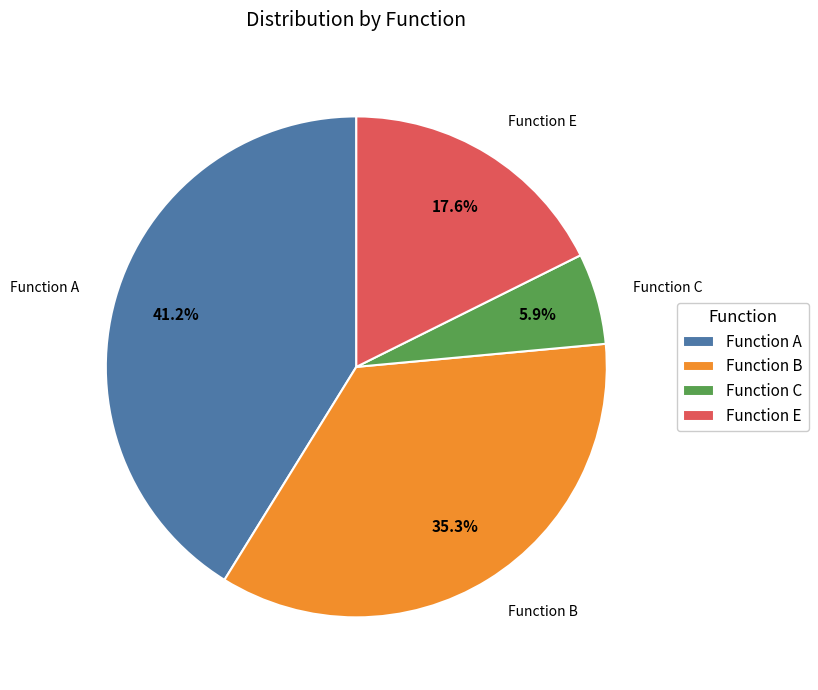

To the nearest percent, what is the difference between the largest and smallest slice percentages?

35%